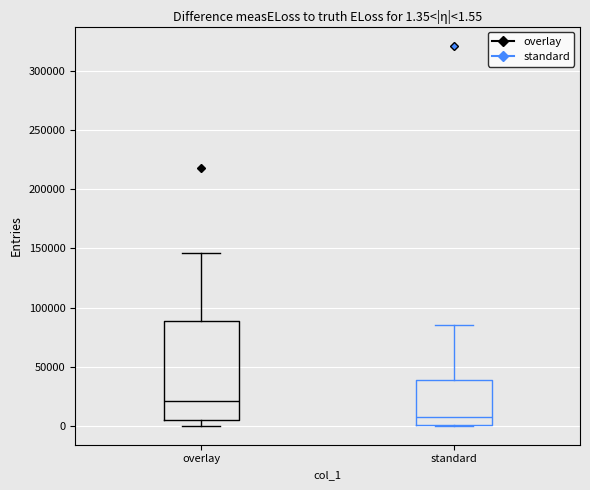

Comparing the boxes themselves (not the whiskers), which one is the tallest?

overlay